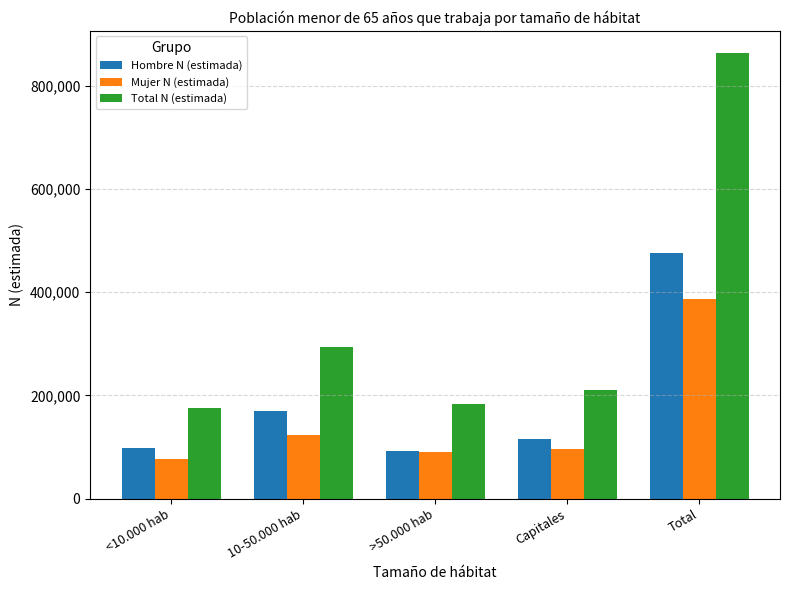

What position from the left is <10.000 hab?

1